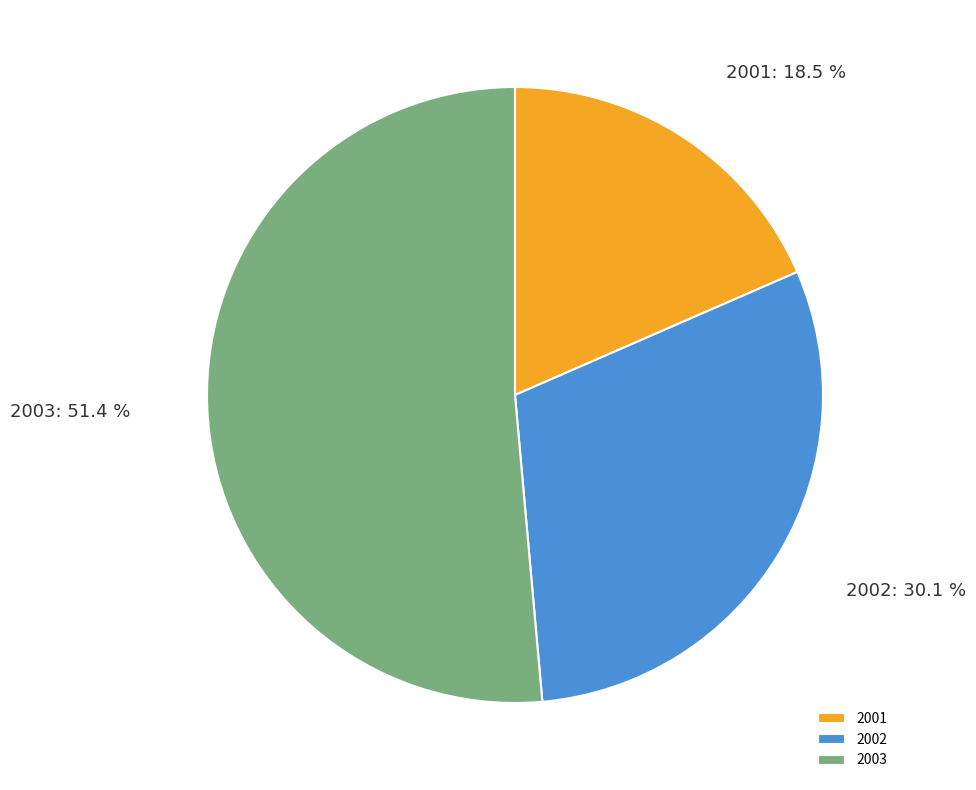

Is it true that 2003 is 45% of the pie?

False